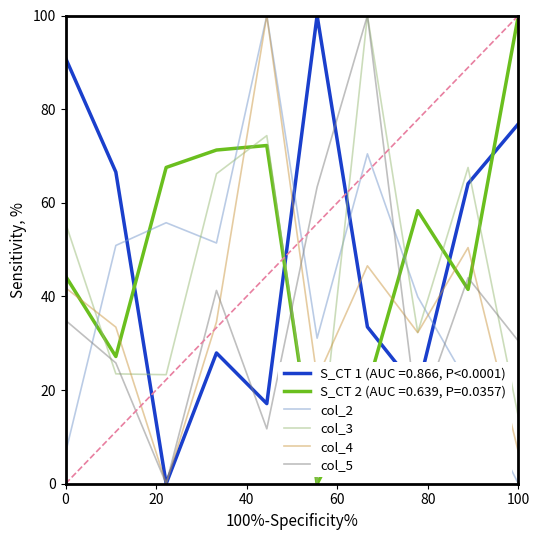

After their last crossing, which series has the higher values: col_2 or S_CT 2 (AUC =0.639, P=0.0357)?

S_CT 2 (AUC =0.639, P=0.0357)